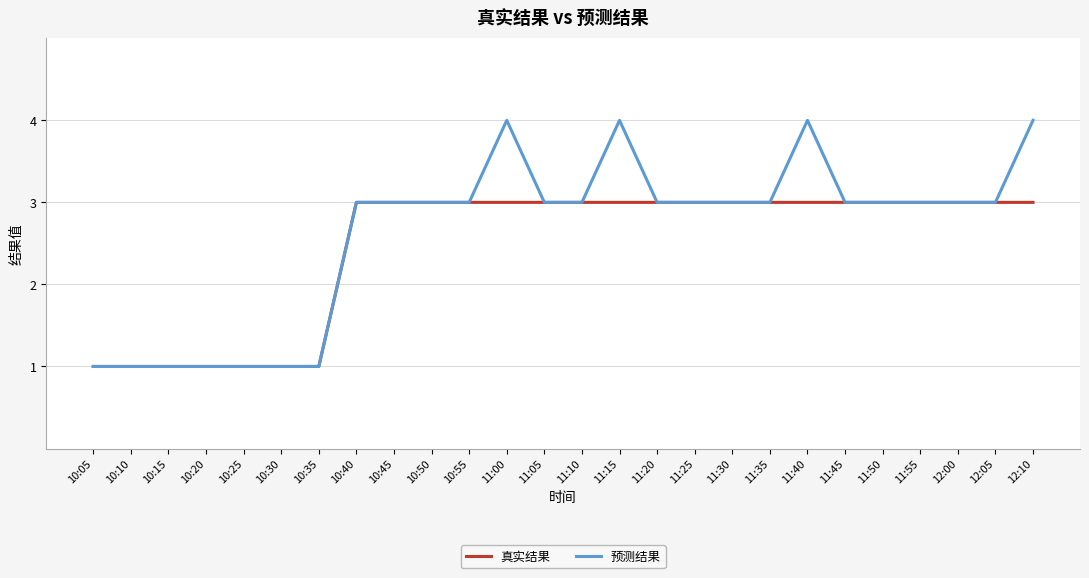

What is the difference between the second highest and second lowest values in the 真实结果 series?

2